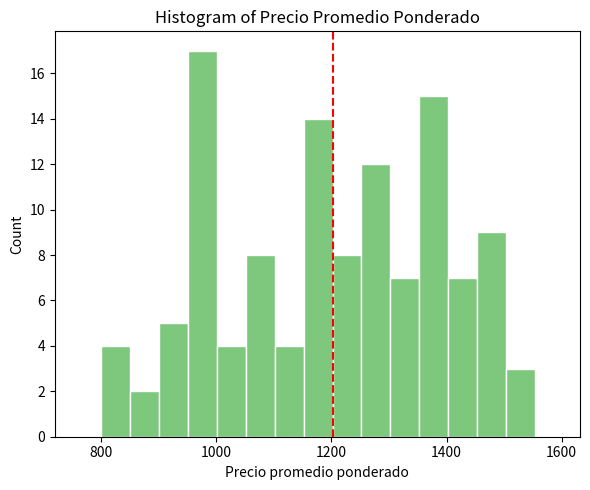

Read against the x-axis, roughly where is the centre of the tallest bar?

980